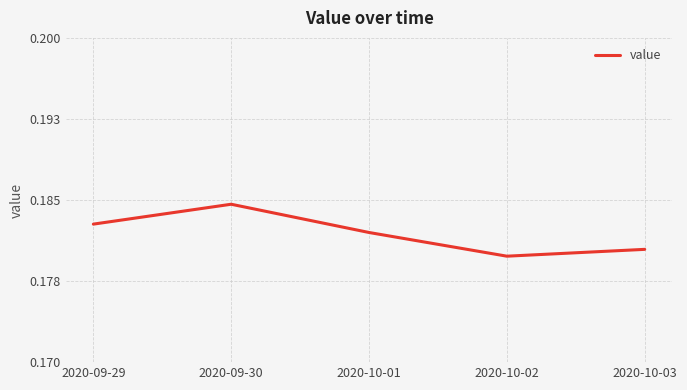

Is this an area chart (filled region under the line)?

No